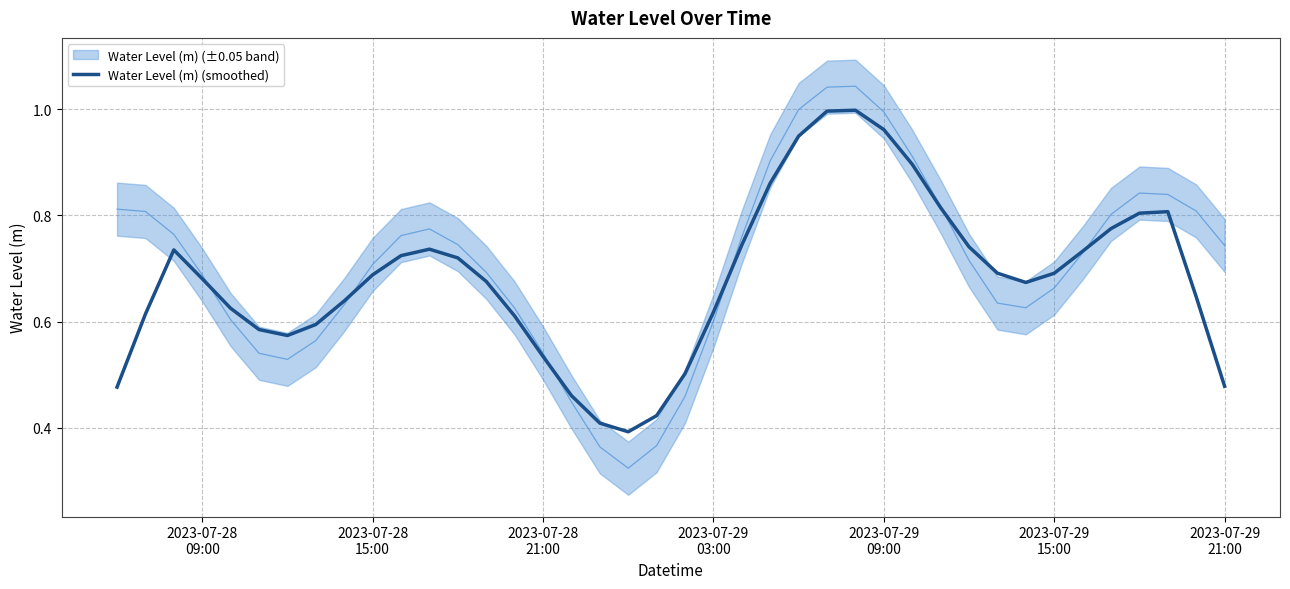

Reading right to left, what are all the values shown in this chart?

0.5	0.6	0.8	0.8	0.8	0.7	0.7	0.7	0.7	0.7	0.8	0.9	1.0	1.0	1.0	0.9	0.9	0.7	0.6	0.5	0.4	0.4	0.4	0.5	0.5	0.6	0.7	0.7	0.7	0.7	0.7	0.6	0.6	0.6	0.6	0.6	0.7	0.7	0.6	0.5